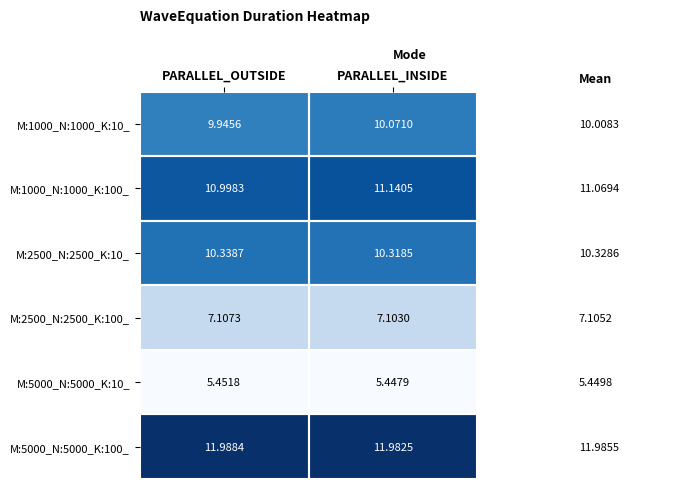

Which category has the lowest value across all series?

PARALLEL_INSIDE